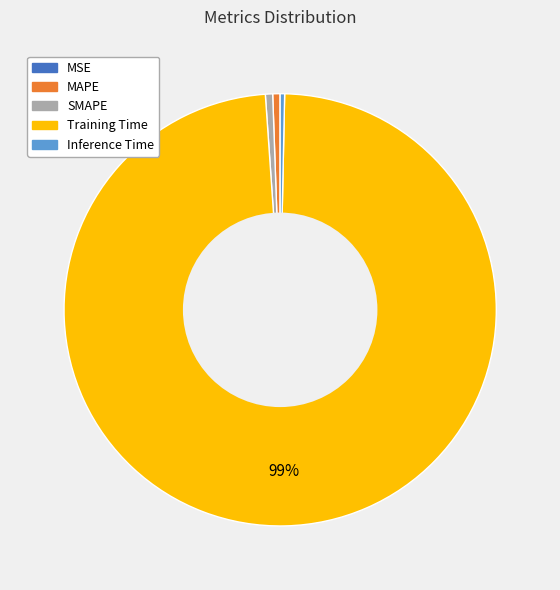

What is the largest slice in the pie chart?

Training Time